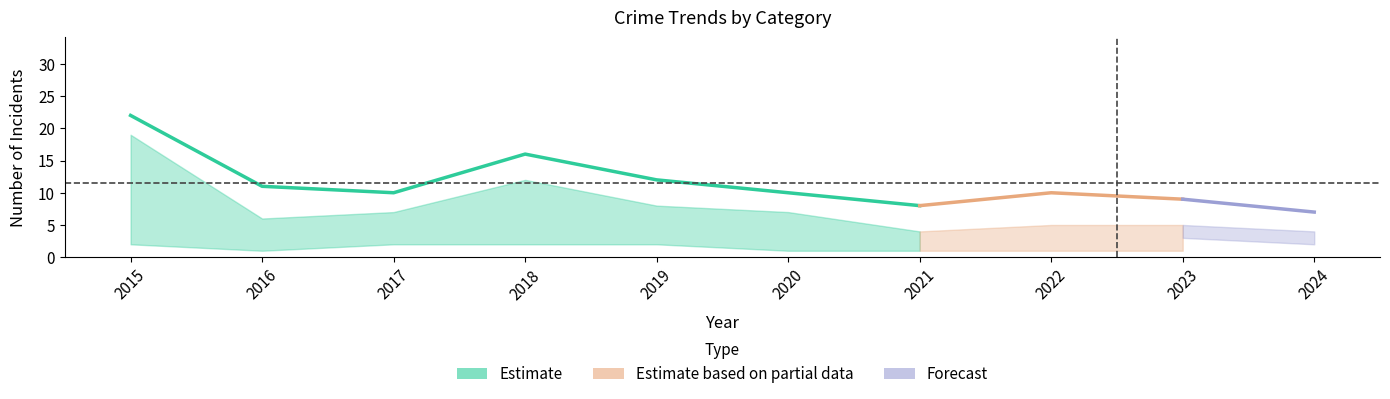

Is it true that Aggravated Battery equals 2 at 2017?

False